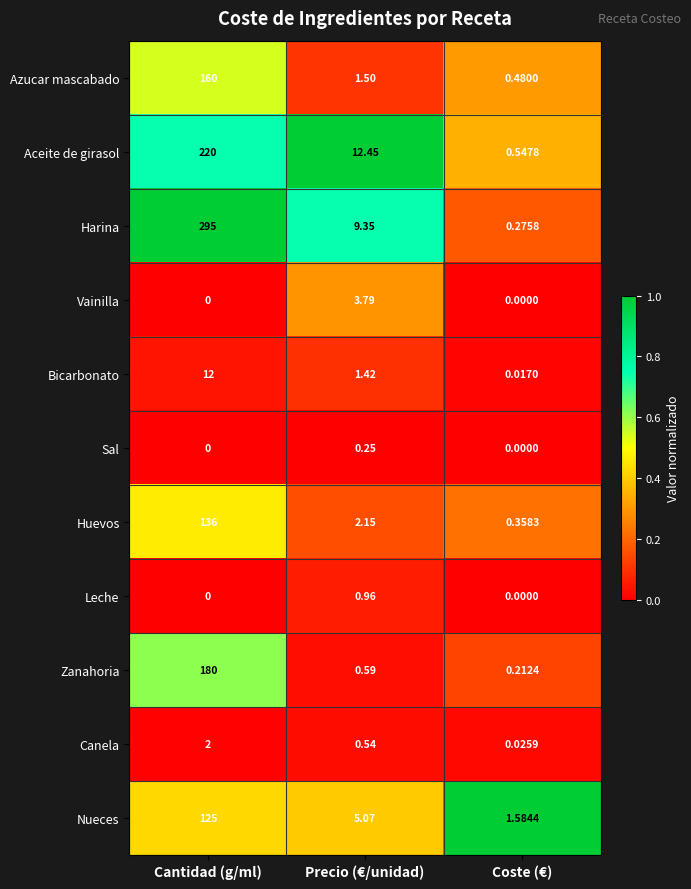

Which series has the largest total across all categories?

Harina